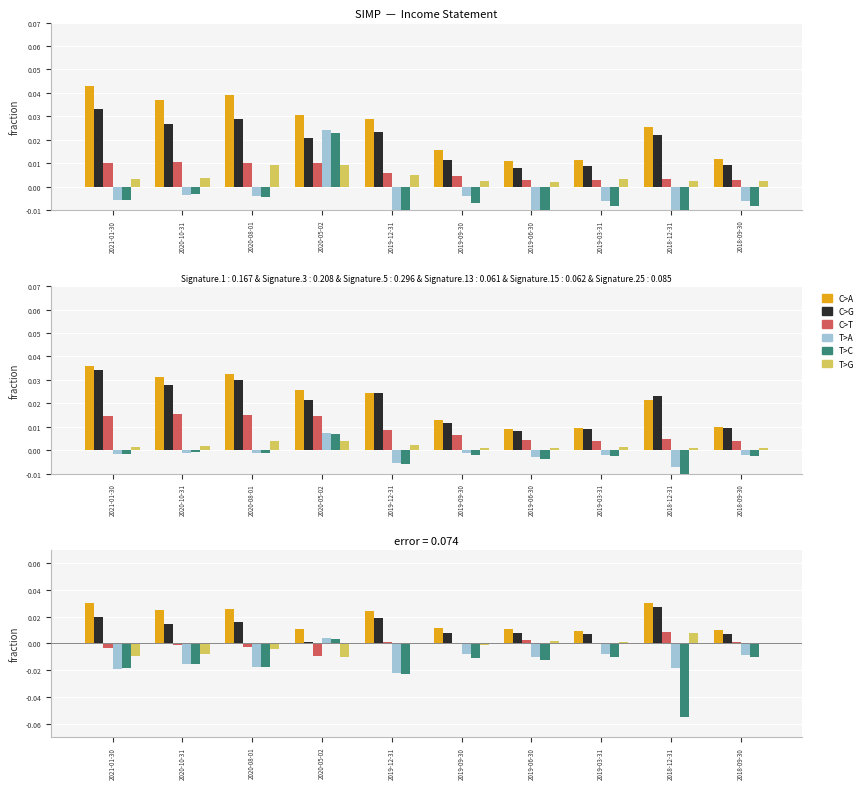

Reading left to right, what are all the values shown in this chart?

C>A: 2021-01-30=0.0	2020-10-31=0.0	2020-08-01=0.0	2020-05-02=0.0	2019-12-31=0.0	2019-09-30=0.0	2019-06-30=0.0	2019-03-31=0.0	2018-12-31=0.0	2018-09-30=0.0
C>G: 2021-01-30=0.0	2020-10-31=0.0	2020-08-01=0.0	2020-05-02=0.0	2019-12-31=0.0	2019-09-30=0.0	2019-06-30=0.0	2019-03-31=0.0	2018-12-31=0.0	2018-09-30=0.0
C>T: 2021-01-30=-0.0	2020-10-31=-0.0	2020-08-01=-0.0	2020-05-02=-0.0	2019-12-31=0.0	2019-09-30=0.0	2019-06-30=0.0	2019-03-31=0.0	2018-12-31=0.0	2018-09-30=0.0
T>A: 2021-01-30=-0.0	2020-10-31=-0.0	2020-08-01=-0.0	2020-05-02=0.0	2019-12-31=-0.0	2019-09-30=-0.0	2019-06-30=-0.0	2019-03-31=-0.0	2018-12-31=-0.0	2018-09-30=-0.0
T>C: 2021-01-30=-0.0	2020-10-31=-0.0	2020-08-01=-0.0	2020-05-02=0.0	2019-12-31=-0.0	2019-09-30=-0.0	2019-06-30=-0.0	2019-03-31=-0.0	2018-12-31=-0.1	2018-09-30=-0.0
T>G: 2021-01-30=-0.0	2020-10-31=-0.0	2020-08-01=-0.0	2020-05-02=-0.0	2019-12-31=0.0	2019-09-30=-0.0	2019-06-30=0.0	2019-03-31=0.0	2018-12-31=0.0	2018-09-30=0.0